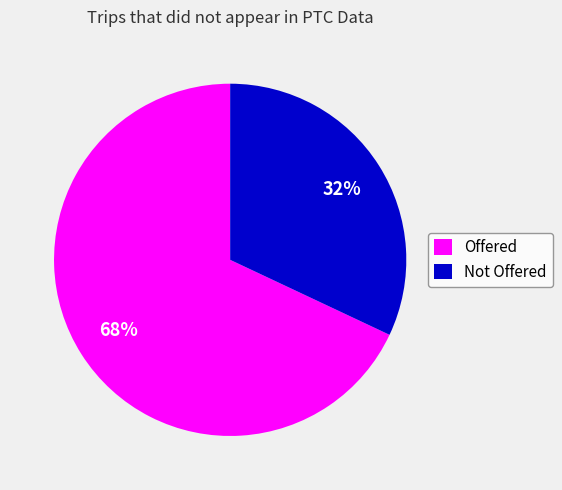

The Not Offered slice represents 47% of the pie. True or false?

False